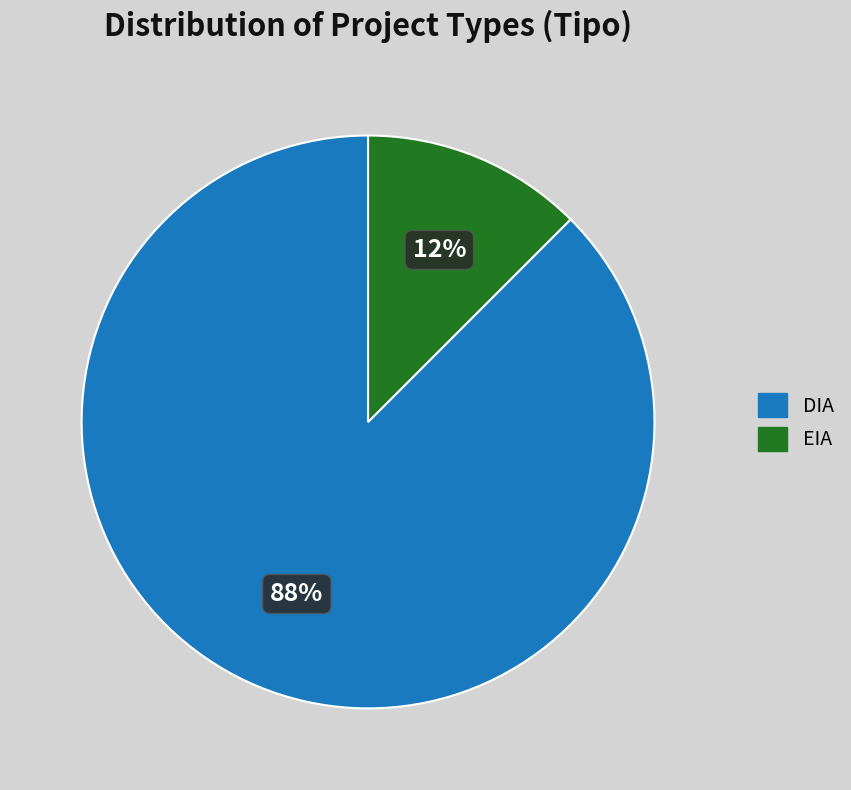

Which category has the biggest portion of the pie?

DIA